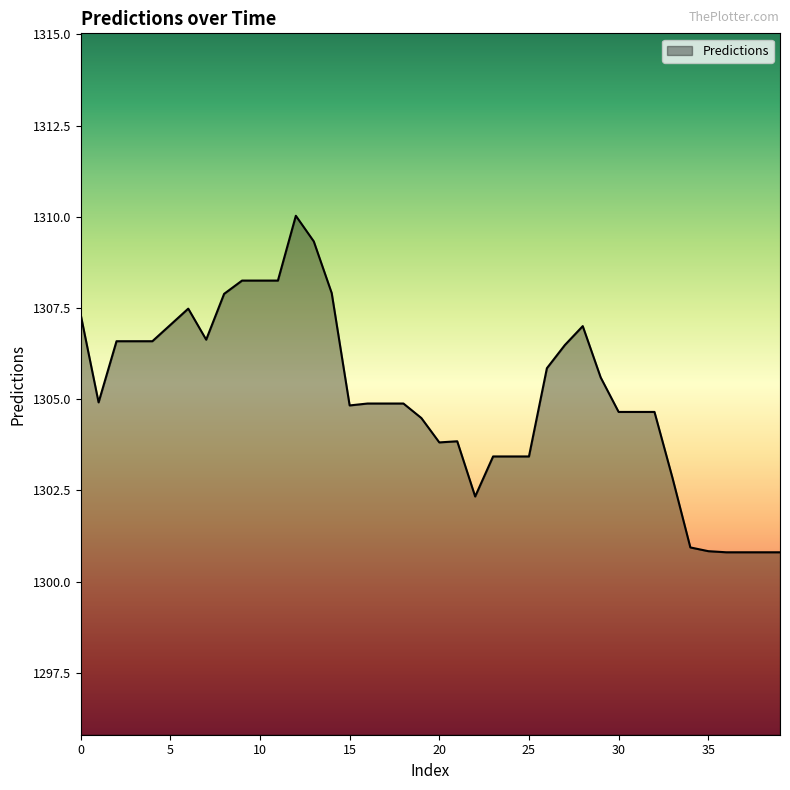

What is the maximum value shown in the chart?

1310.0